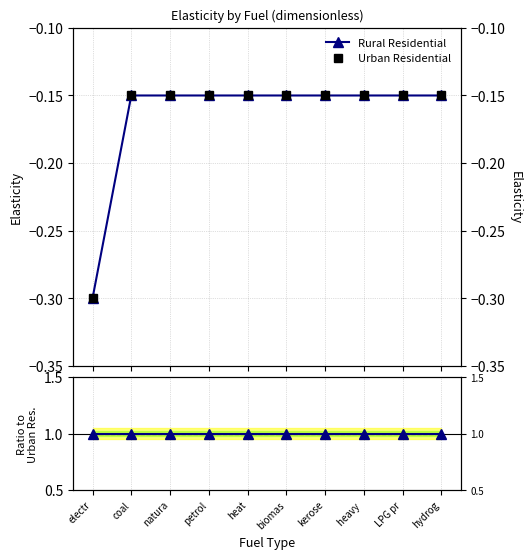

Which category has the lowest value in the Rural Residential series?

electr